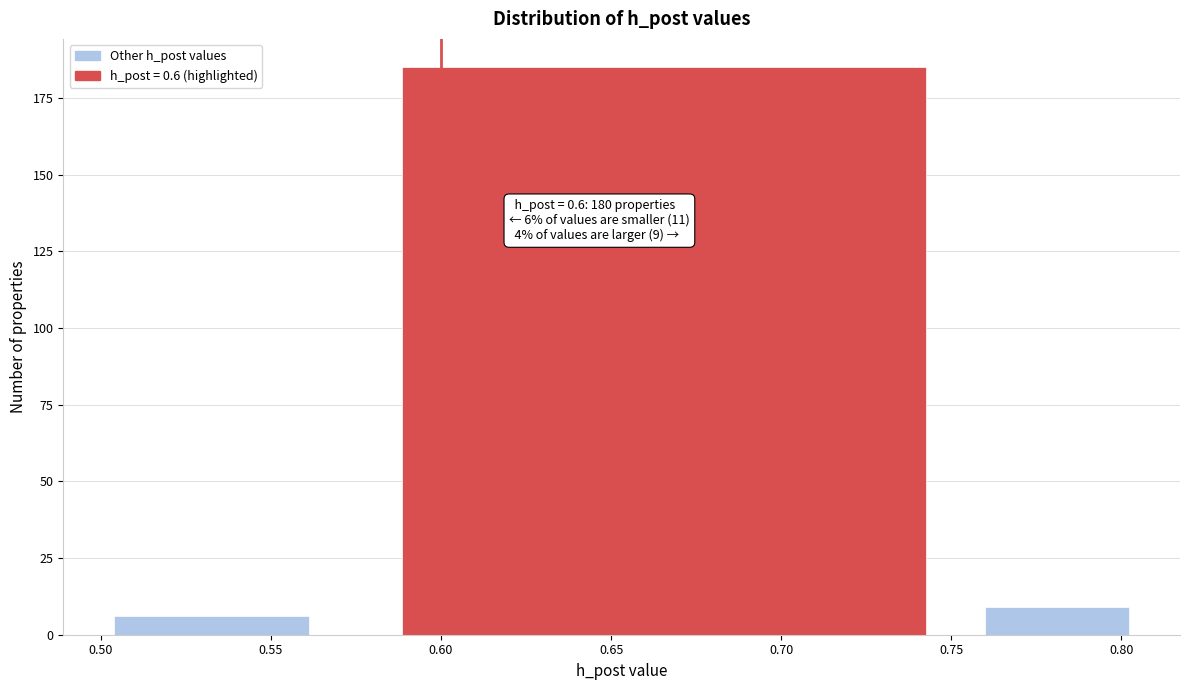

Around what value on the x-axis is the tallest bar? Give the approximate position of its centre, as read against the axis.

0.665